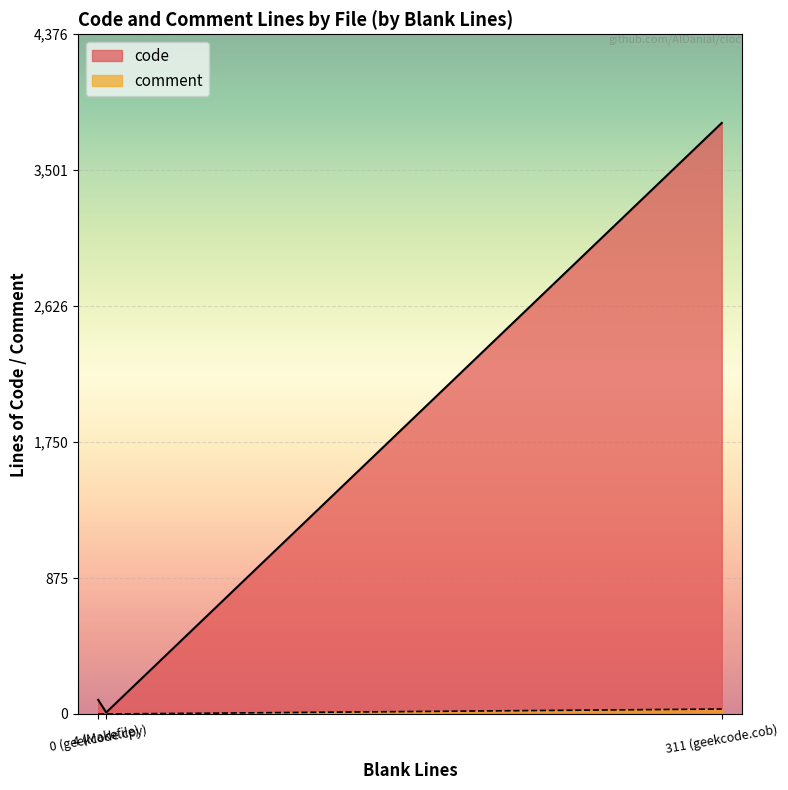

Reading left to right, transcribe all the data shown in this chart.

code: 3806	91	10
comment: 32	0	0